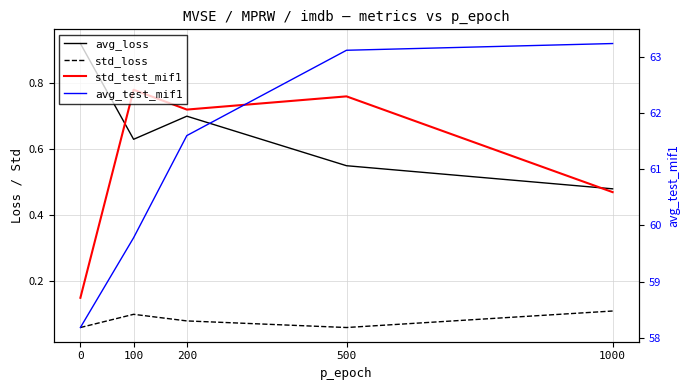

The avg_loss series shows 0.7 at 1000. True or false?

False